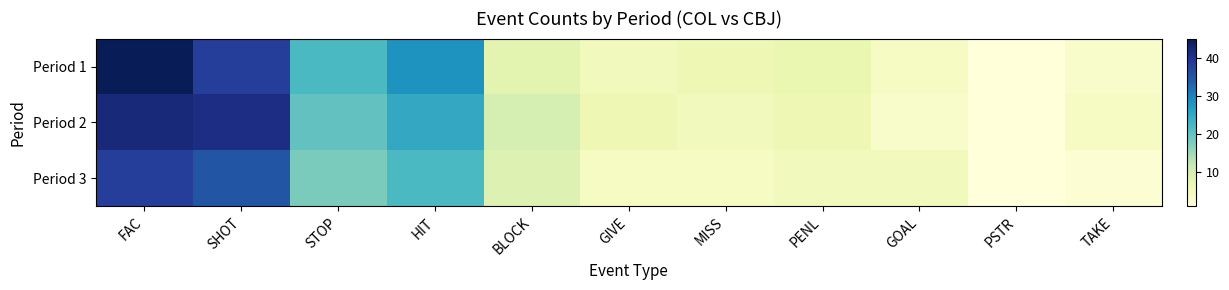

Which label corresponds to the smallest value in the chart?

PSTR